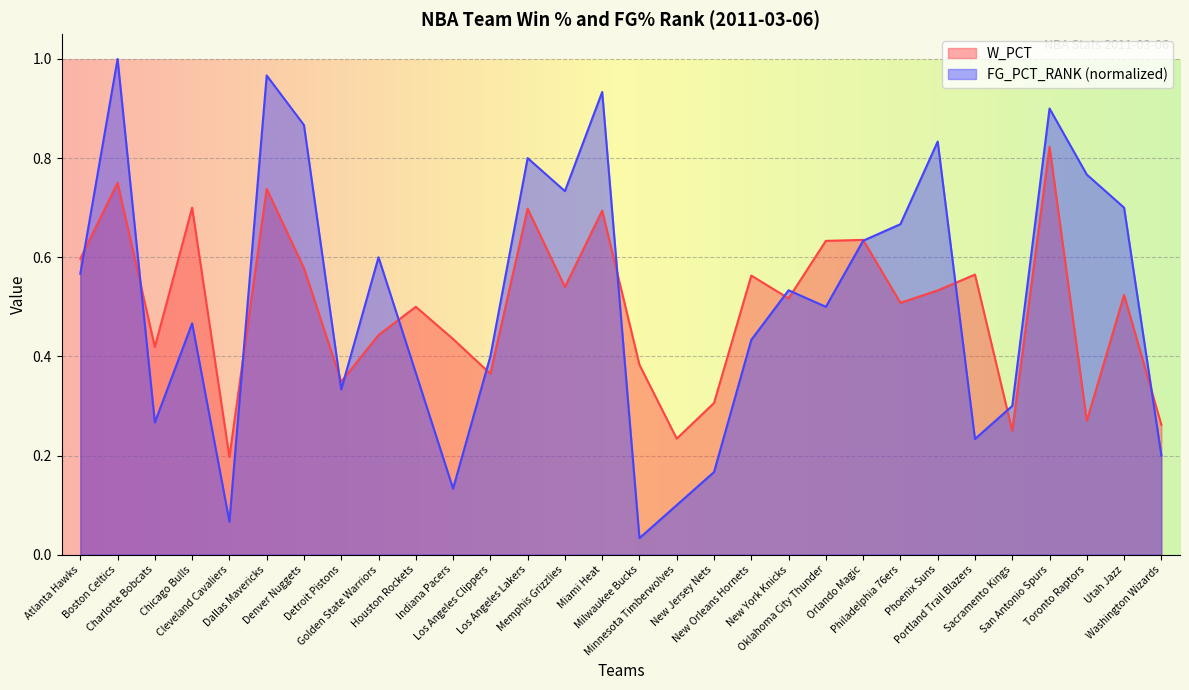

Which series ends up on top after the final intersection of W_PCT and FG_PCT_RANK?

W_PCT